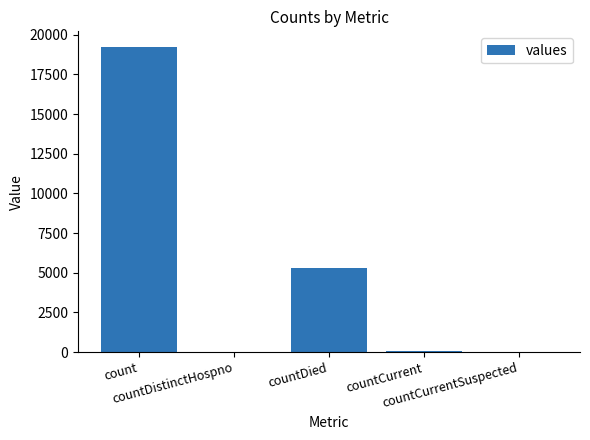

Are the bars horizontal?

No